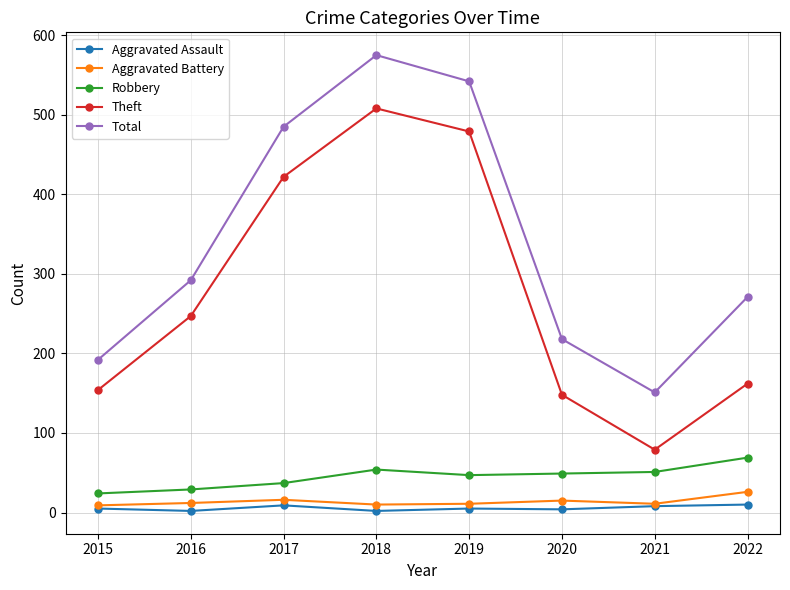

How many values in the Total series are below 292?

4